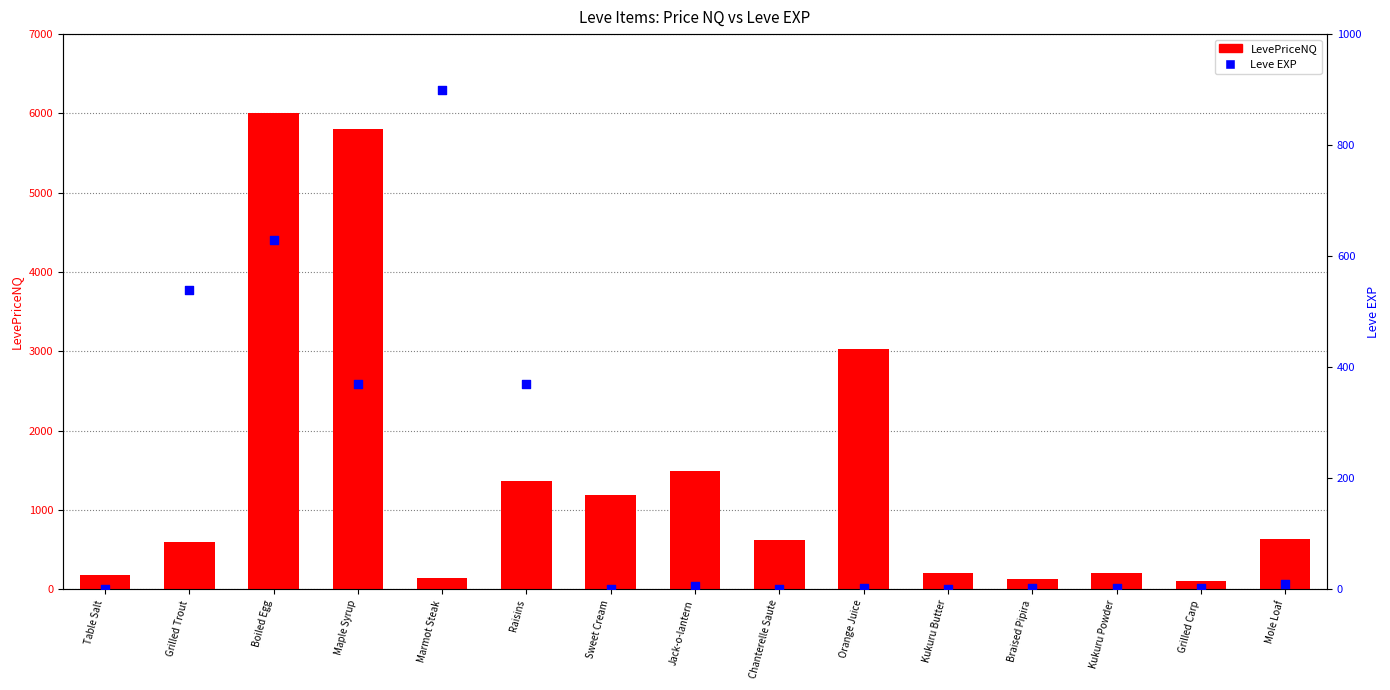

Is the value of LevePriceNQ at Sweet Cream greater than the value of Leve EXP at Kukuru Powder?

Yes